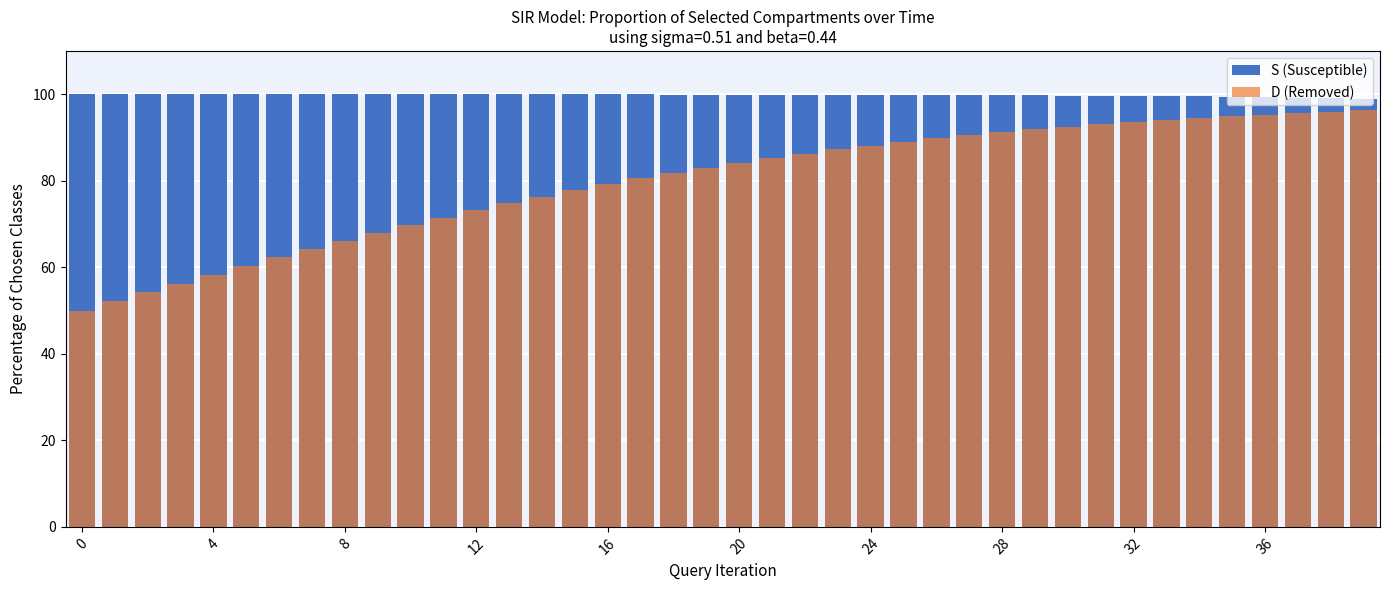

What is the label of the 28th bar from the right?

12